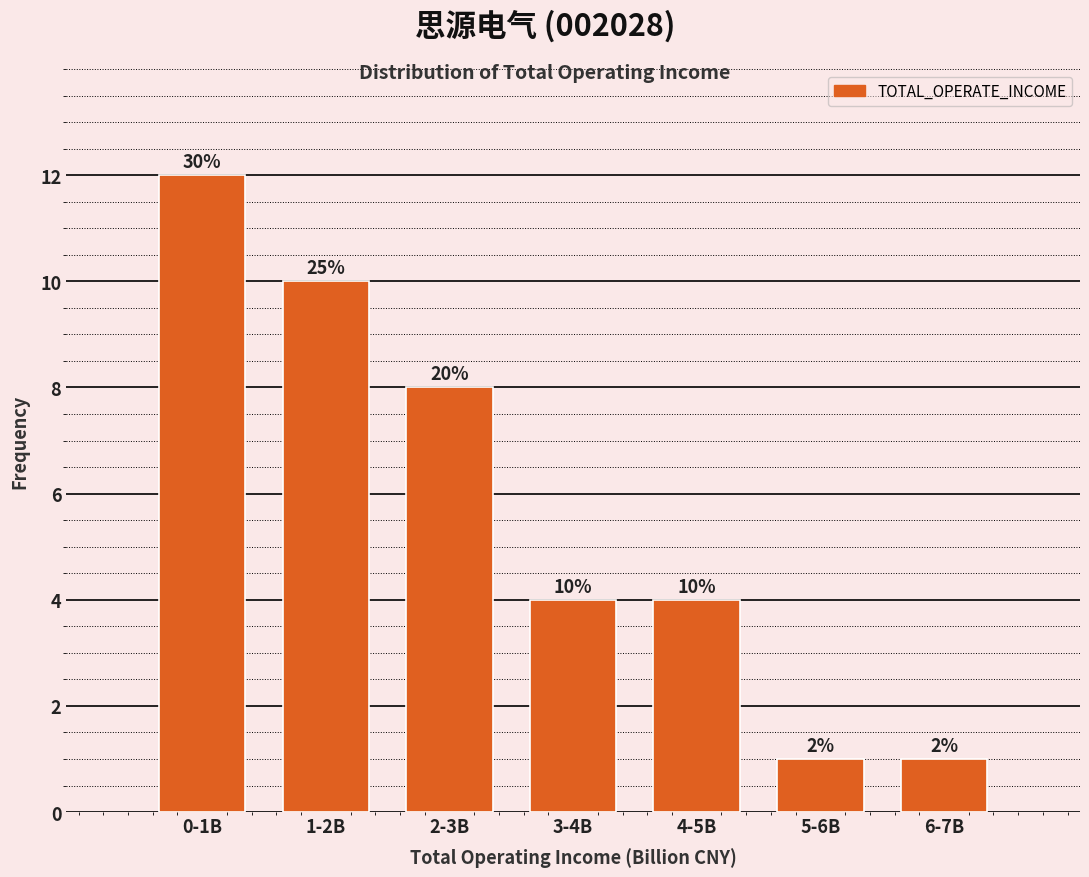

Does the chart contain any negative values?

No